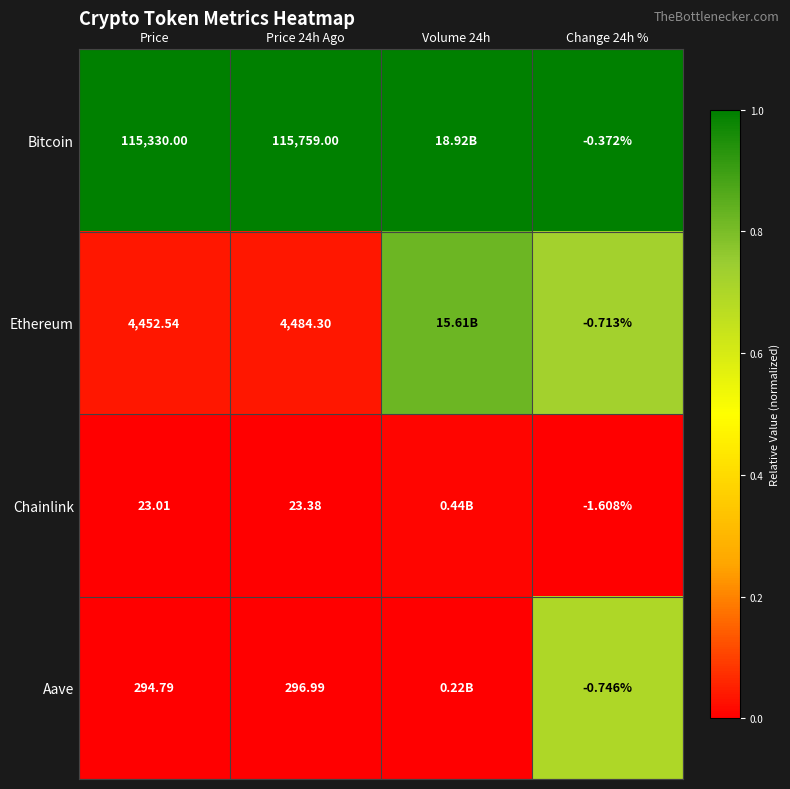

At which category is the sum across all series the highest?

Change 24h %